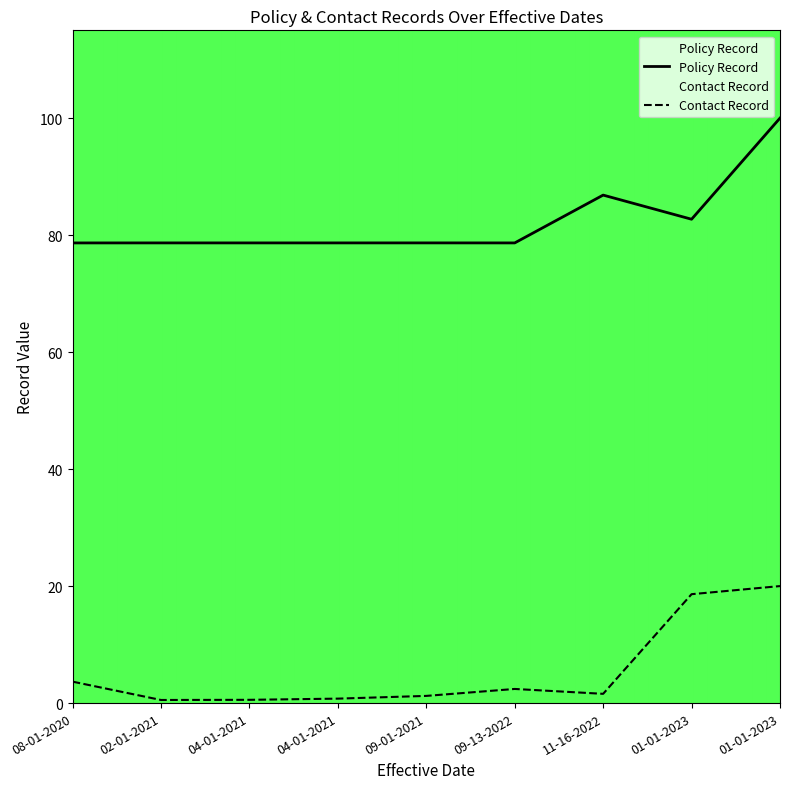

Reading right to left, what are all the values shown in this chart?

Policy Record: 100.0	82.7	86.8	78.7	78.7	78.7	78.7	78.7	78.7
Contact Record: 20.0	18.6	1.6	2.4	1.2	0.8	0.6	0.5	3.7